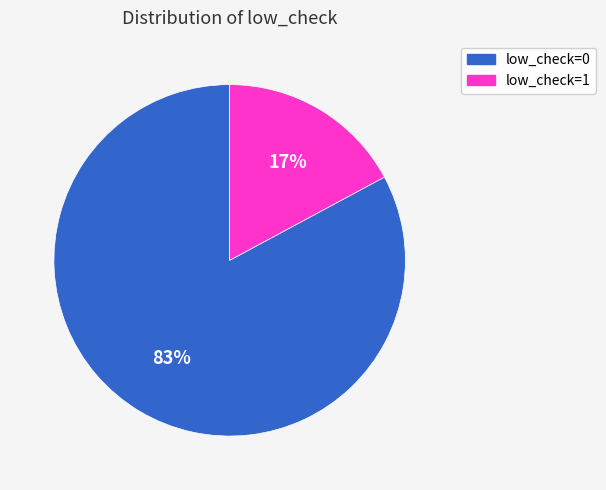

Is it true that low_check=1 is 32% of the pie?

False